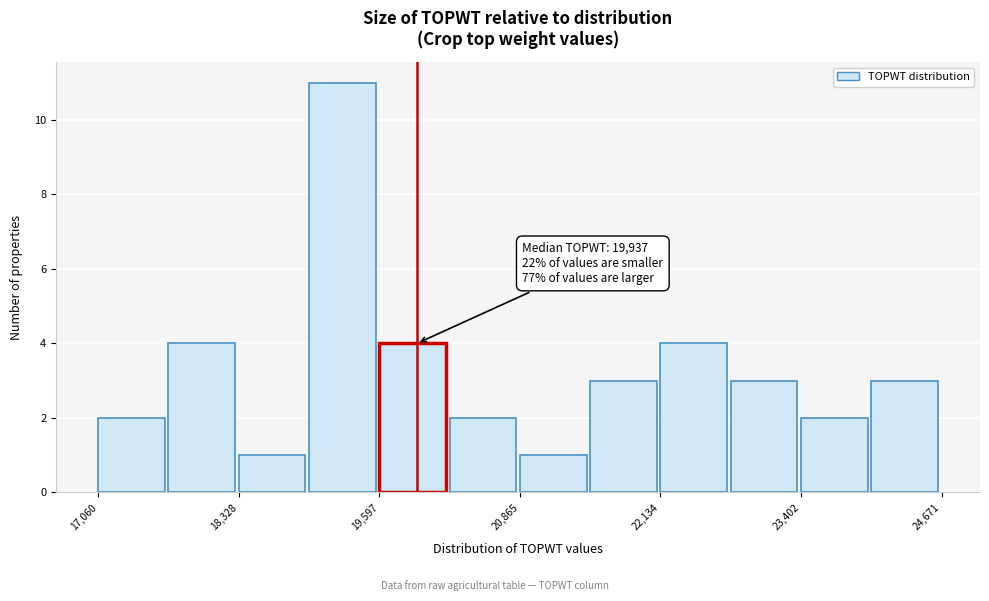

Around what value on the x-axis is the tallest bar? Give the approximate position of its centre, as read against the axis.

19200